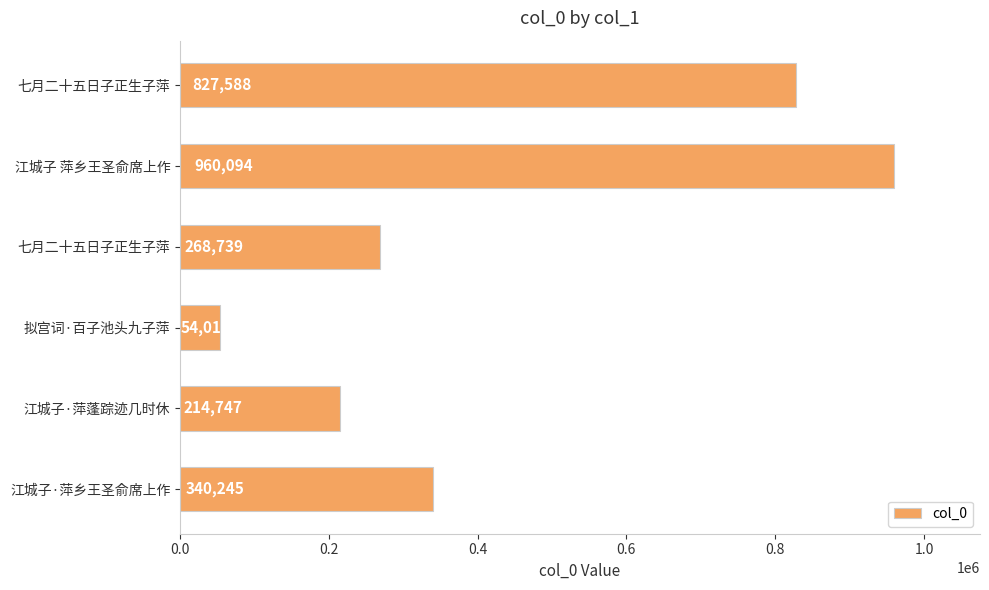

Does the chart contain any negative values?

No